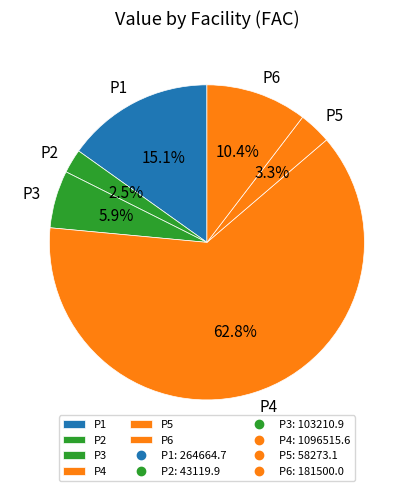

How much of the chart is everything except P6?

89.6%